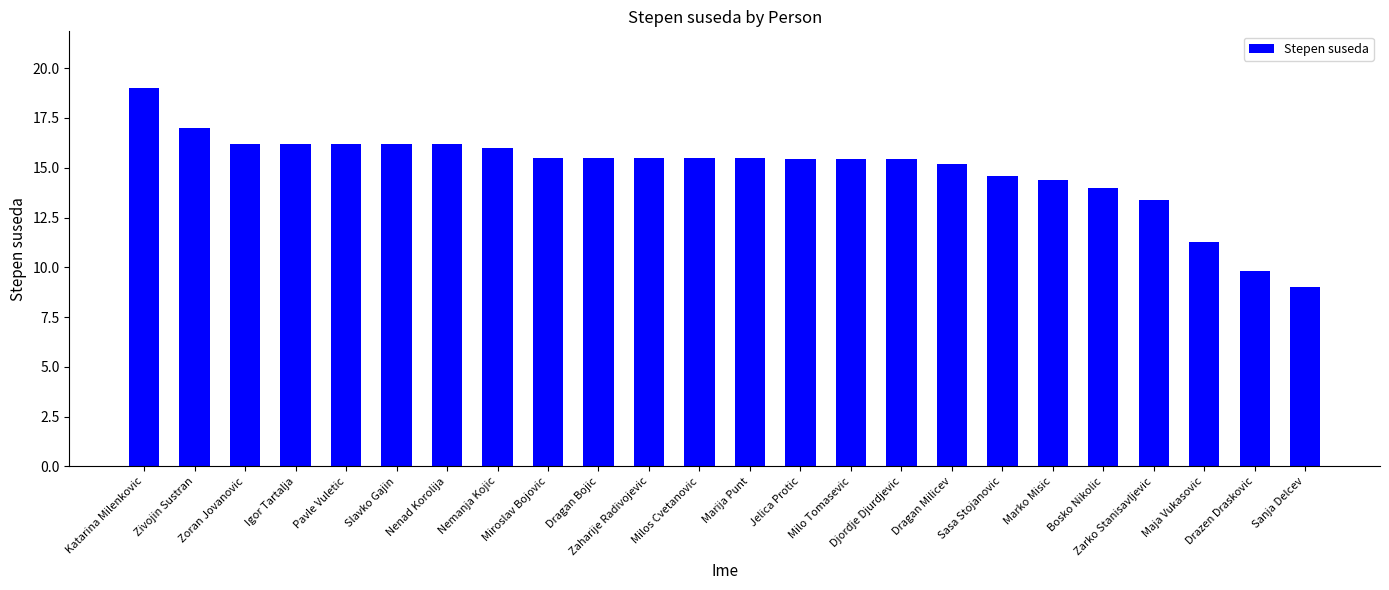

Between Zivojin Sustran and Dragan Bojic, which is larger?

Zivojin Sustran